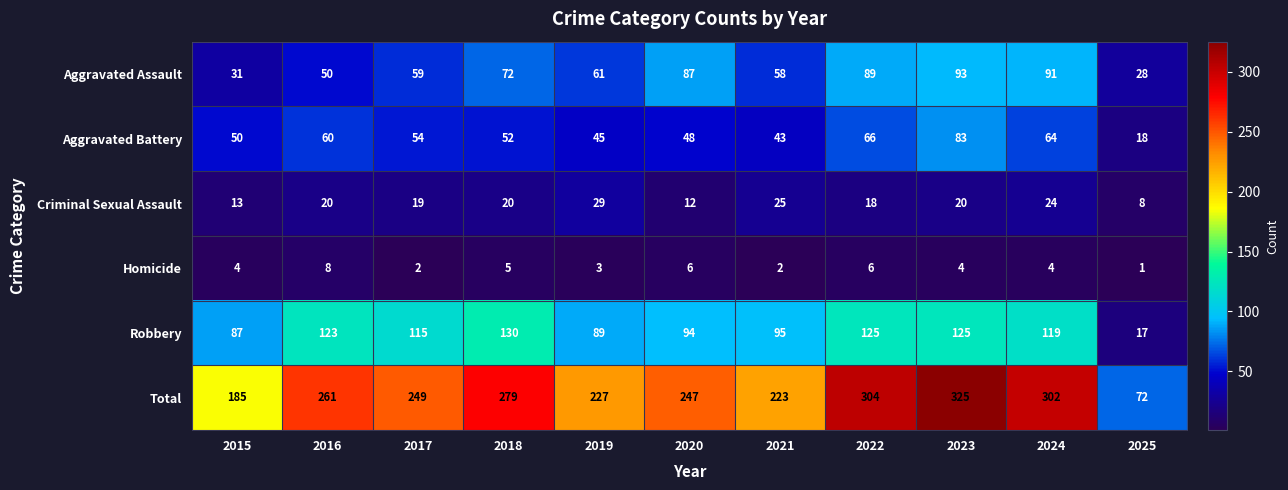

What is the sum of all Homicide values?

45